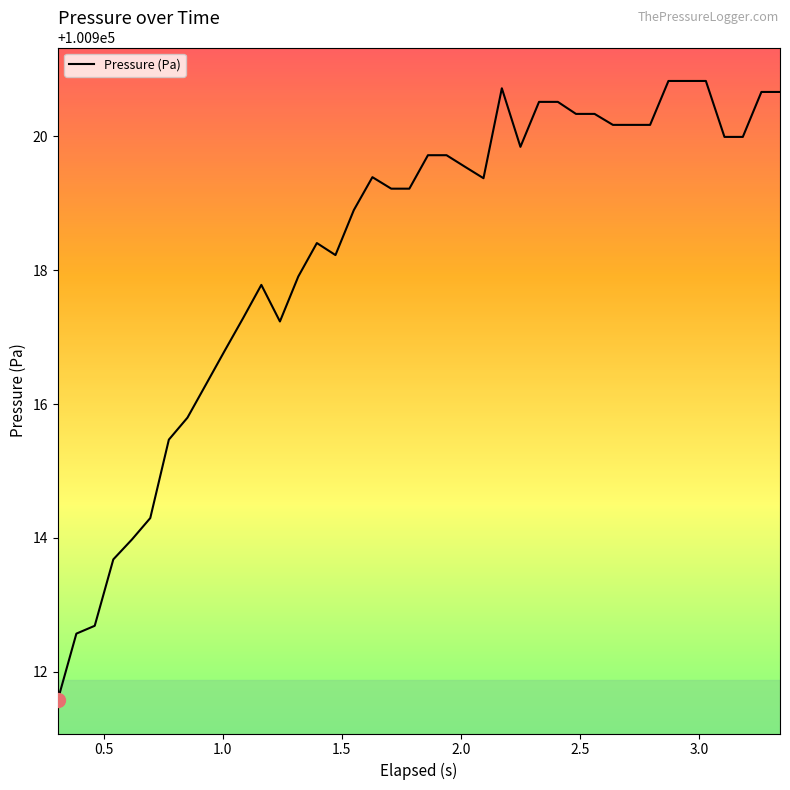

What is the minimum value shown in the chart?

100911.6